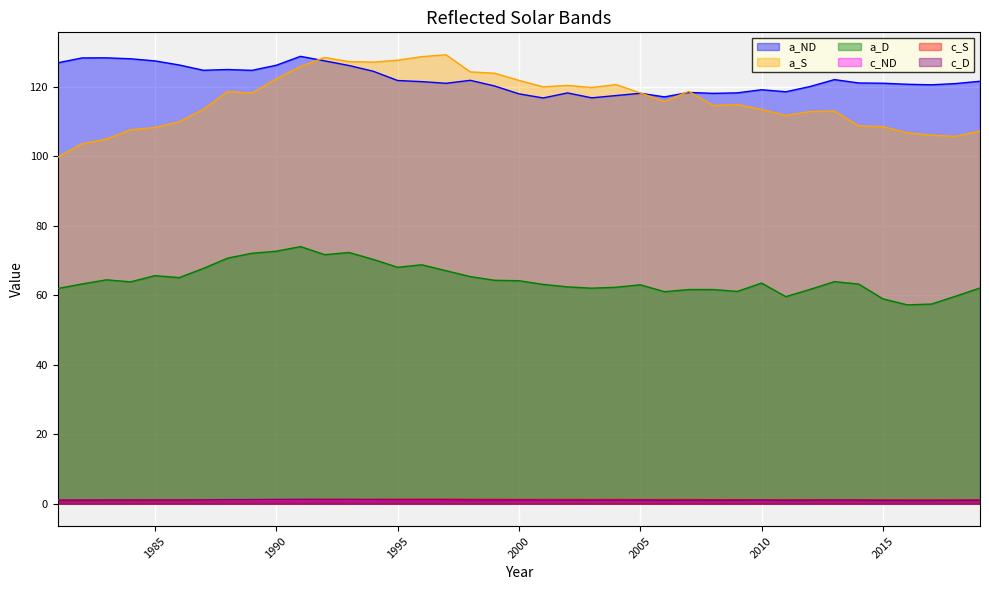

Reading left to right, what are all the values shown in this chart?

a_ND: 1981=126.8	1982=128.2	1983=128.3	1984=128.0	1985=127.4	1986=126.2	1987=124.7	1988=124.9	1989=124.7	1990=126.1	1991=128.7	1992=127.4	1993=126.1	1994=124.4	1995=121.7	1996=121.4	1997=120.9	1998=121.8	1999=120.2	2000=117.9	2001=116.7	2002=118.2	2003=116.8	2004=117.4	2005=118.1	2006=117.0	2007=118.3	2008=118.1	2009=118.2	2010=119.1	2011=118.5	2012=120.0	2013=122.0	2014=121.0	2015=121.0	2016=120.7	2017=120.5	2018=120.9	2019=121.5
a_S: 1981=99.7	1982=103.6	1983=104.9	1984=107.6	1985=108.2	1986=109.9	1987=113.5	1988=118.6	1989=118.1	1990=122.2	1991=125.8	1992=128.4	1993=127.2	1994=127.0	1995=127.6	1996=128.6	1997=129.1	1998=124.2	1999=123.8	2000=121.8	2001=119.9	2002=120.3	2003=119.7	2004=120.6	2005=118.2	2006=115.7	2007=118.6	2008=114.6	2009=114.8	2010=113.4	2011=111.7	2012=112.8	2013=113.0	2014=108.7	2015=108.5	2016=106.7	2017=106.0	2018=105.7	2019=107.2
a_D: 1981=61.9	1982=63.2	1983=64.4	1984=63.8	1985=65.6	1986=65.0	1987=67.7	1988=70.7	1989=72.0	1990=72.6	1991=74.0	1992=71.6	1993=72.3	1994=70.3	1995=68.0	1996=68.7	1997=67.0	1998=65.3	1999=64.3	2000=64.1	2001=63.1	2002=62.4	2003=62.0	2004=62.3	2005=63.0	2006=61.0	2007=61.6	2008=61.6	2009=61.1	2010=63.5	2011=59.6	2012=61.7	2013=63.9	2014=63.2	2015=58.9	2016=57.2	2017=57.4	2018=59.7	2019=62.1
c_ND: 1981=1.0	1982=1.0	1983=1.0	1984=1.0	1985=1.0	1986=1.0	1987=1.0	1988=1.0	1989=1.0	1990=1.0	1991=1.0	1992=1.0	1993=1.0	1994=1.0	1995=1.0	1996=1.0	1997=1.0	1998=1.0	1999=0.9	2000=0.9	2001=0.9	2002=0.9	2003=0.9	2004=0.9	2005=0.9	2006=0.9	2007=0.9	2008=0.9	2009=0.9	2010=0.9	2011=0.9	2012=0.9	2013=1.0	2014=1.0	2015=1.0	2016=1.0	2017=1.0	2018=1.0	2019=1.0
c_S: 1981=1.0	1982=1.0	1983=1.1	1984=1.1	1985=1.1	1986=1.1	1987=1.1	1988=1.2	1989=1.2	1990=1.2	1991=1.3	1992=1.3	1993=1.3	1994=1.3	1995=1.3	1996=1.3	1997=1.3	1998=1.2	1999=1.2	2000=1.2	2001=1.2	2002=1.2	2003=1.2	2004=1.2	2005=1.2	2006=1.2	2007=1.2	2008=1.1	2009=1.2	2010=1.1	2011=1.1	2012=1.1	2013=1.1	2014=1.1	2015=1.1	2016=1.1	2017=1.1	2018=1.1	2019=1.1
c_D: 1981=1.0	1982=1.0	1983=1.0	1984=1.0	1985=1.1	1986=1.1	1987=1.1	1988=1.1	1989=1.2	1990=1.2	1991=1.2	1992=1.2	1993=1.2	1994=1.1	1995=1.1	1996=1.1	1997=1.1	1998=1.1	1999=1.0	2000=1.0	2001=1.0	2002=1.0	2003=1.0	2004=1.0	2005=1.0	2006=1.0	2007=1.0	2008=1.0	2009=1.0	2010=1.0	2011=1.0	2012=1.0	2013=1.0	2014=1.0	2015=1.0	2016=0.9	2017=0.9	2018=1.0	2019=1.0